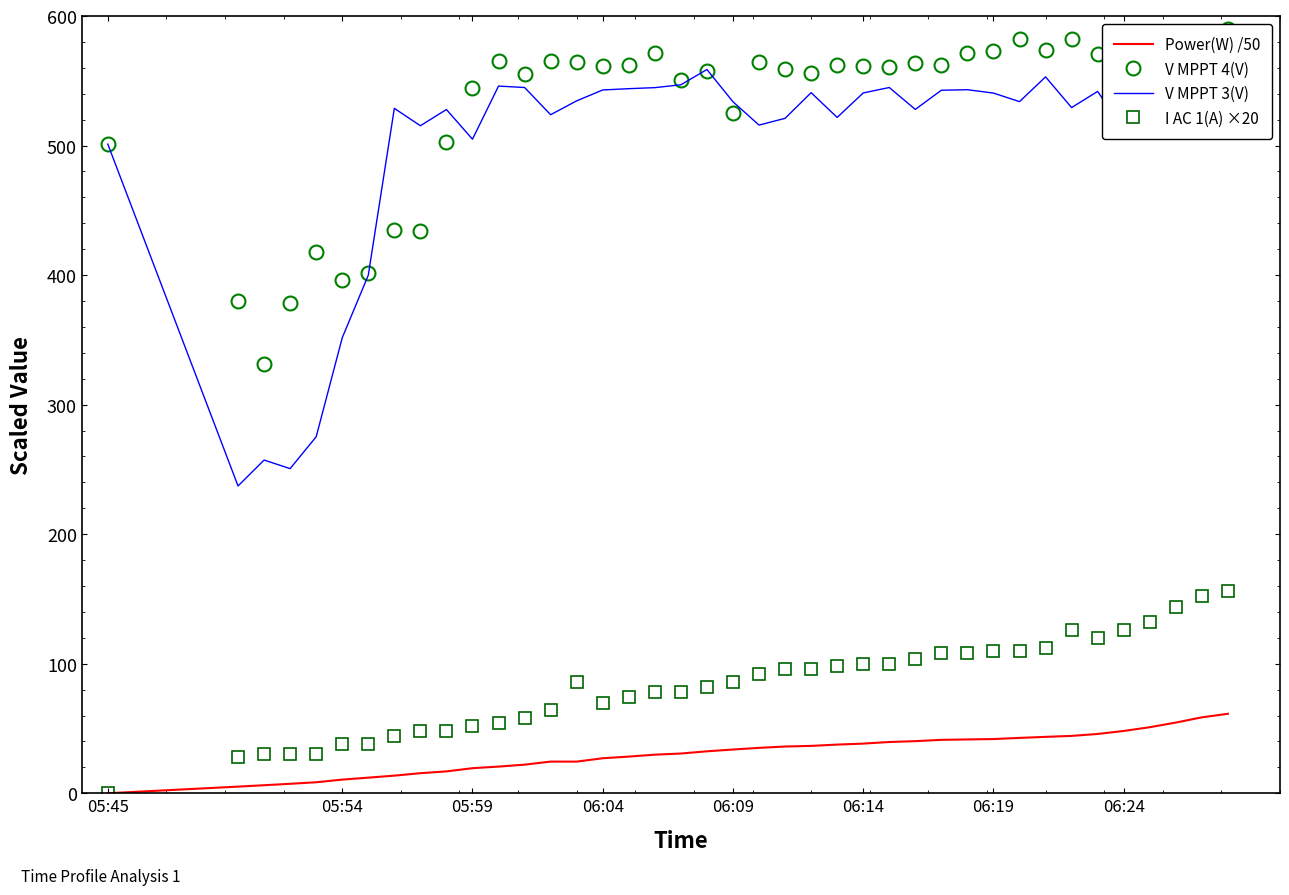

True or false: V MPPT 4(V) and I AC 1(A) ×20 cross at least once.

False